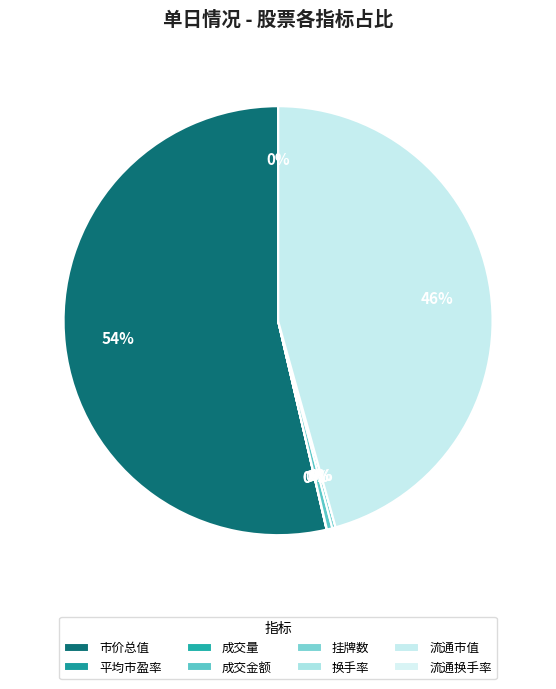

What percentage is NOT represented by 成交量?

100.0%